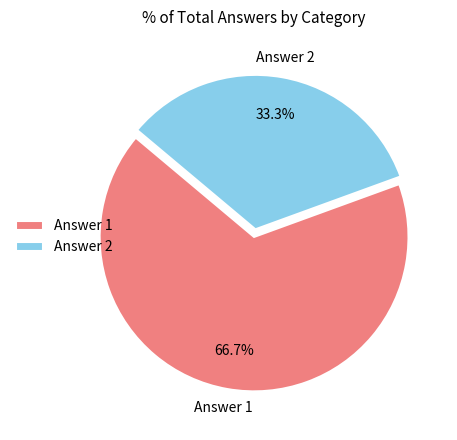

Is it true that Answer 1 is 67% of the pie?

True